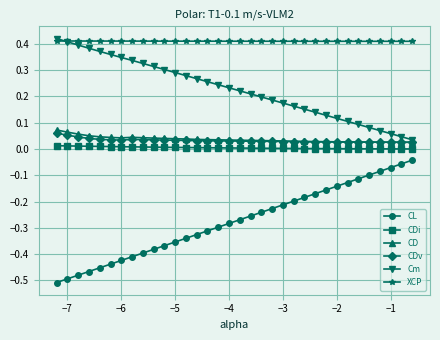

True or false: CDv and Cm cross at least once.

False